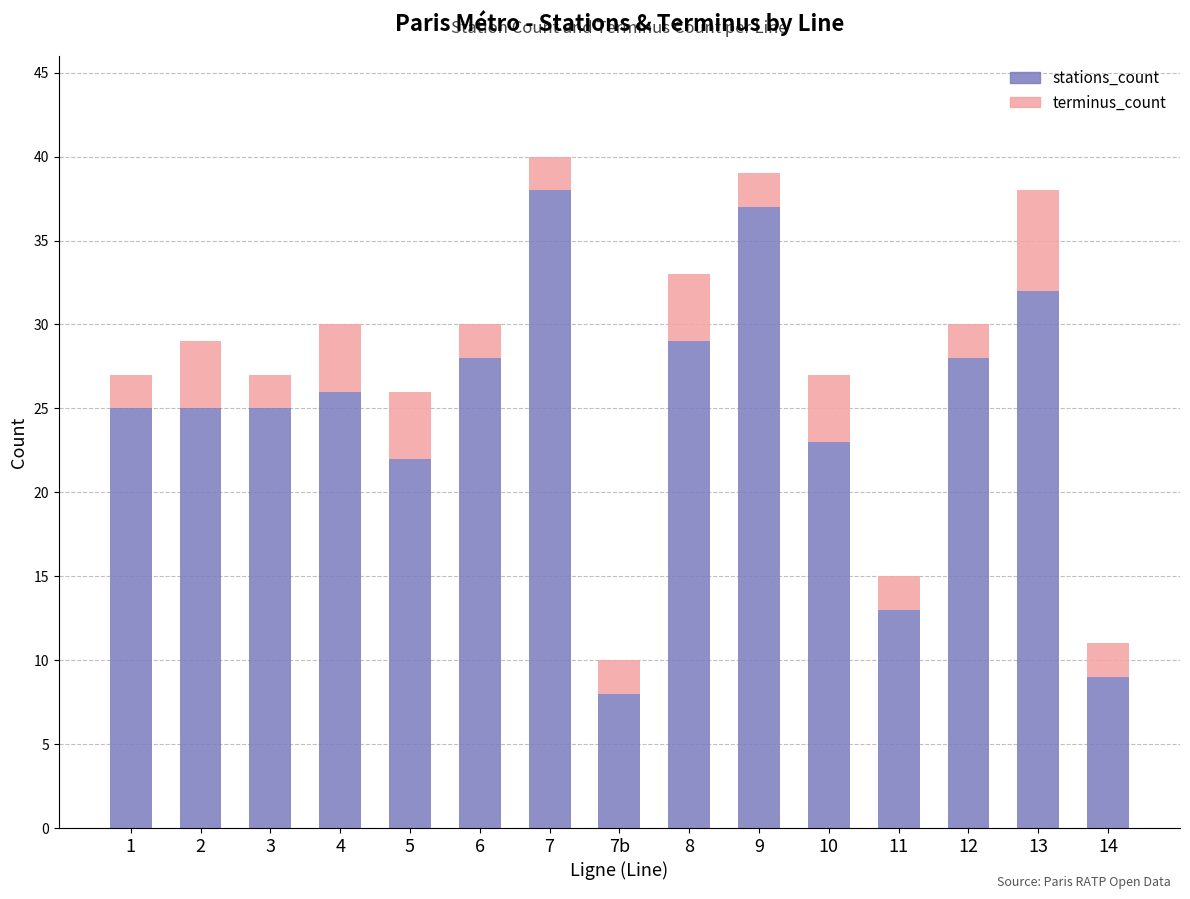

What is the highest value of the stations_count series?

38